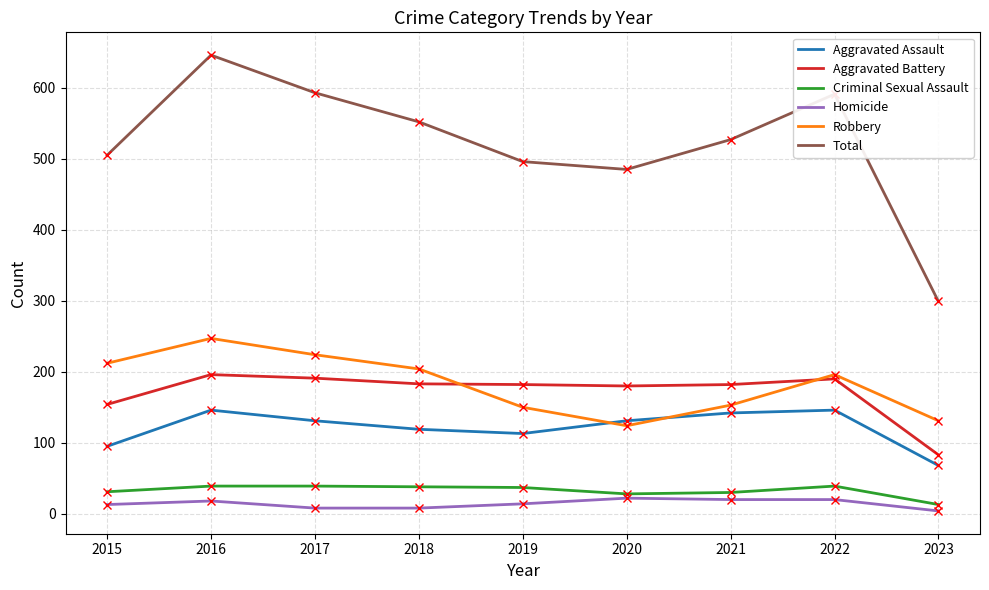

What are all the series names shown in the legend?

Aggravated Assault, Aggravated Battery, Criminal Sexual Assault, Homicide, Robbery, Total